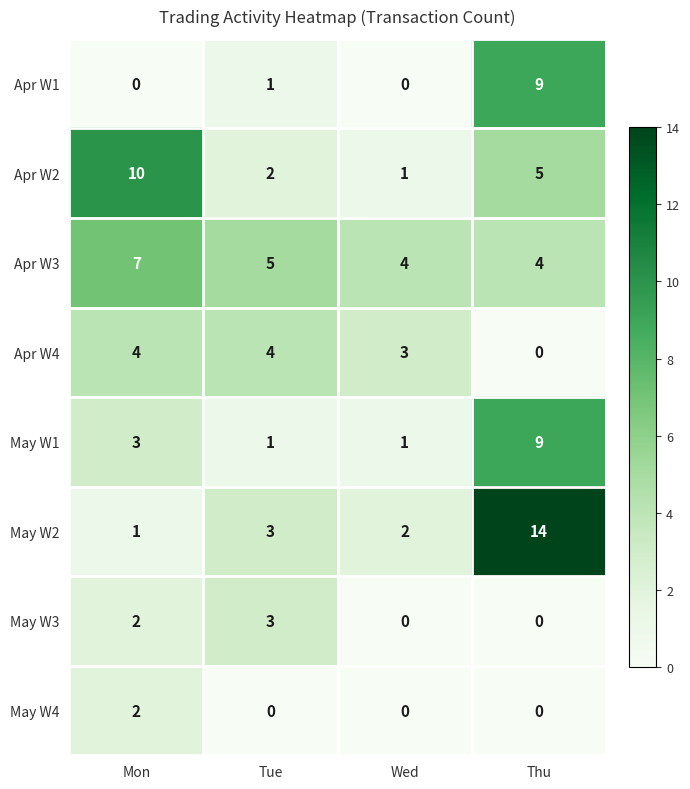

Is it true that Apr W2 equals 7 at Mon?

False